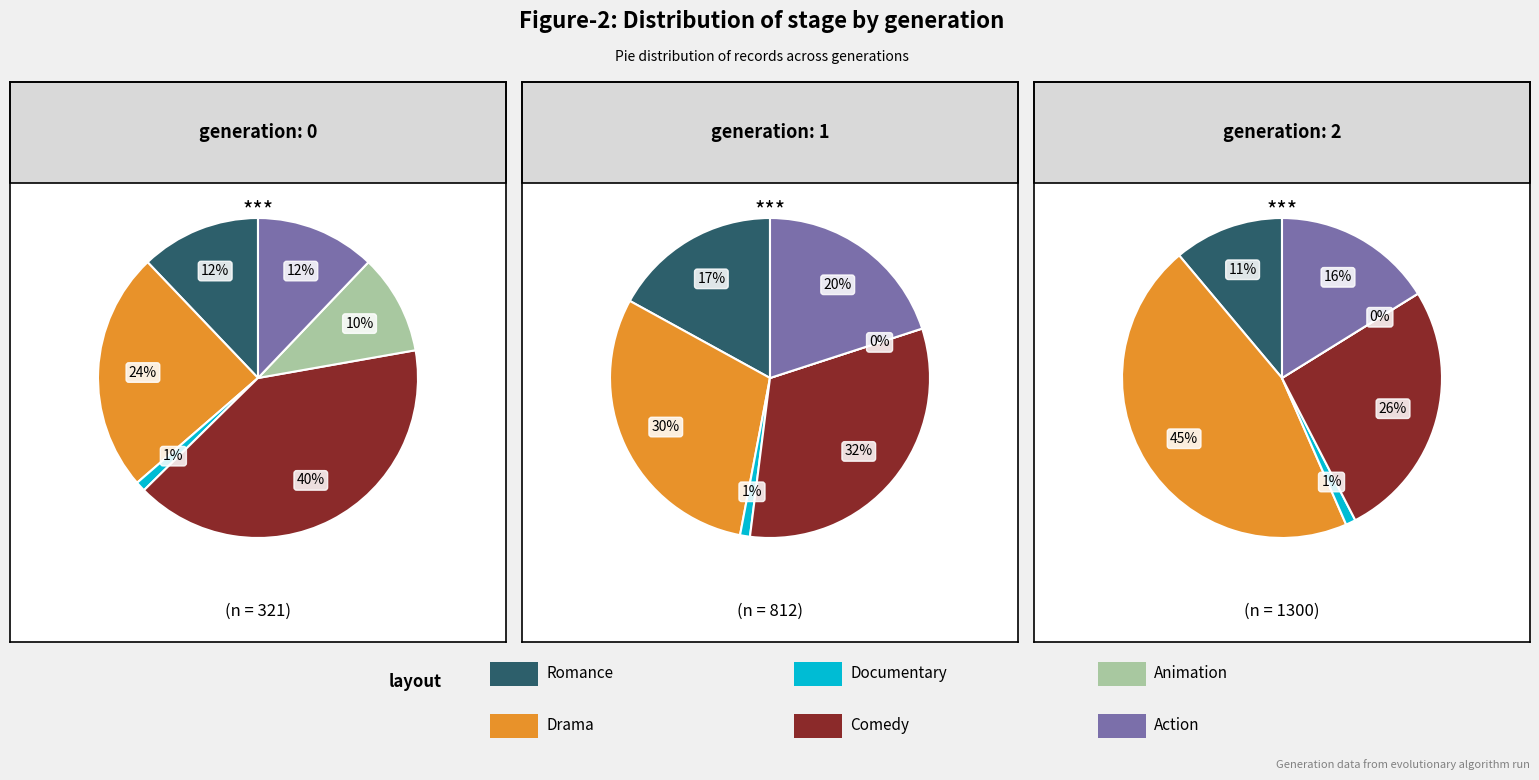

Combined, do 1 and 0 account for over 50%?

Yes